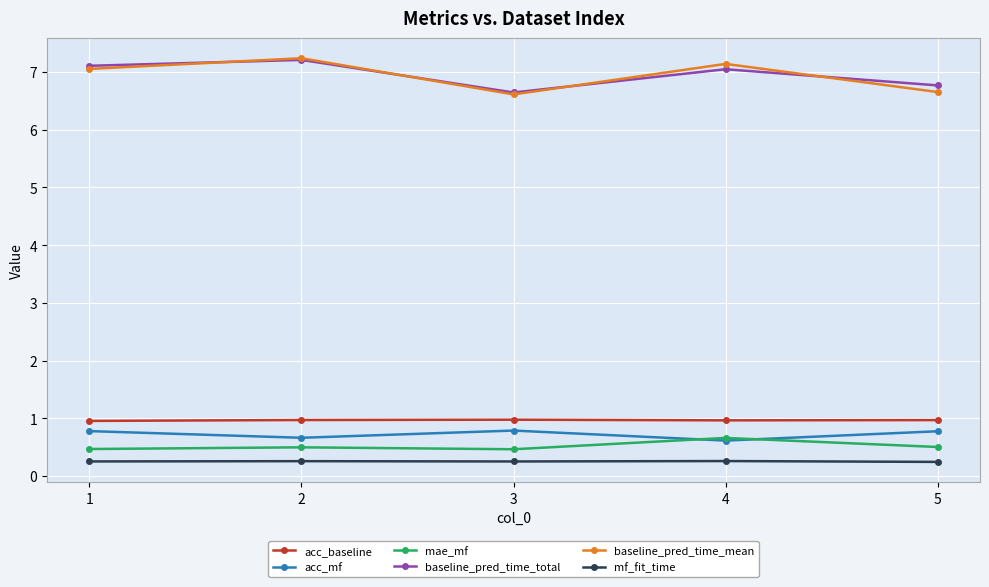

How many lines are shown in the chart?

6